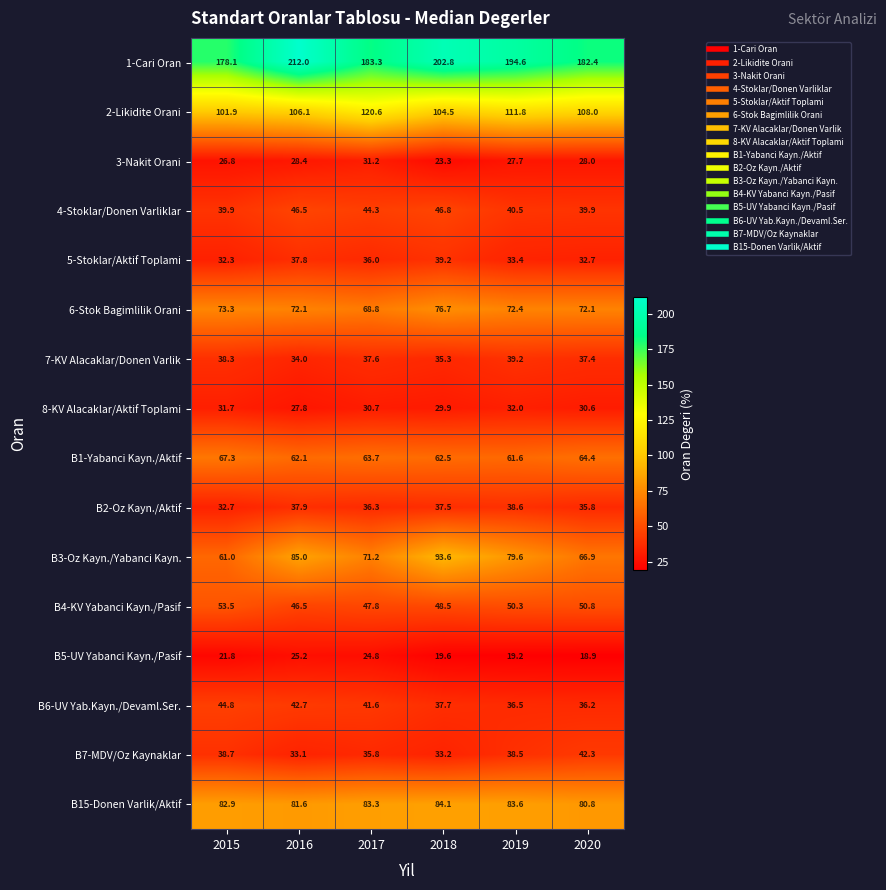

What is the sum of the B3-Oz Kayn./Yabanci Kayn. values at 2018 and 2019?

173.2